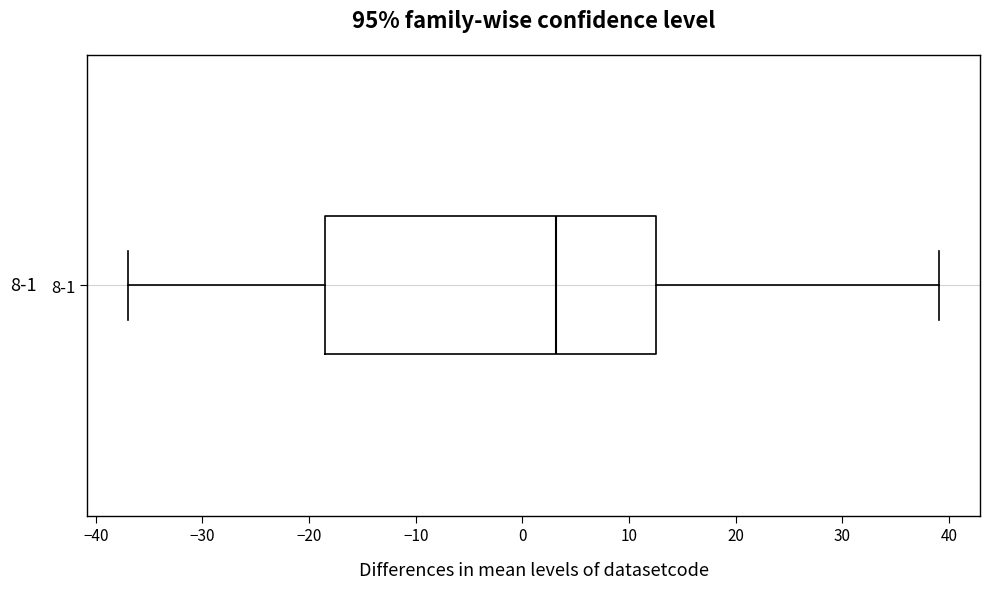

Where does the left whisker of the box for 8-1 end on the x-axis? The values are not printed on the chart, so give them approximately, as read against the axis.

-37